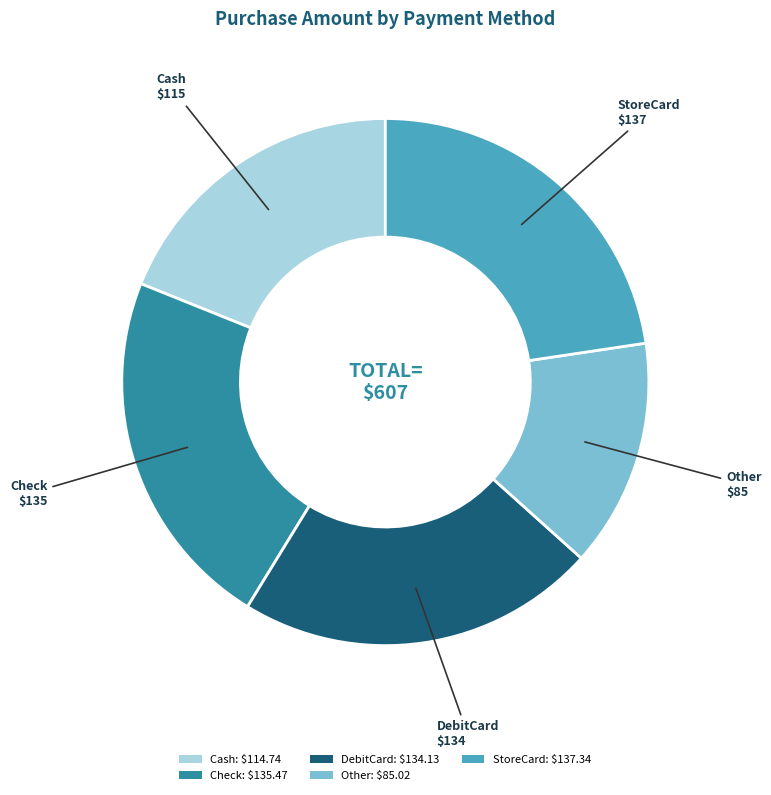

True or false: Check: $135.47 accounts for 22% of the total.

True